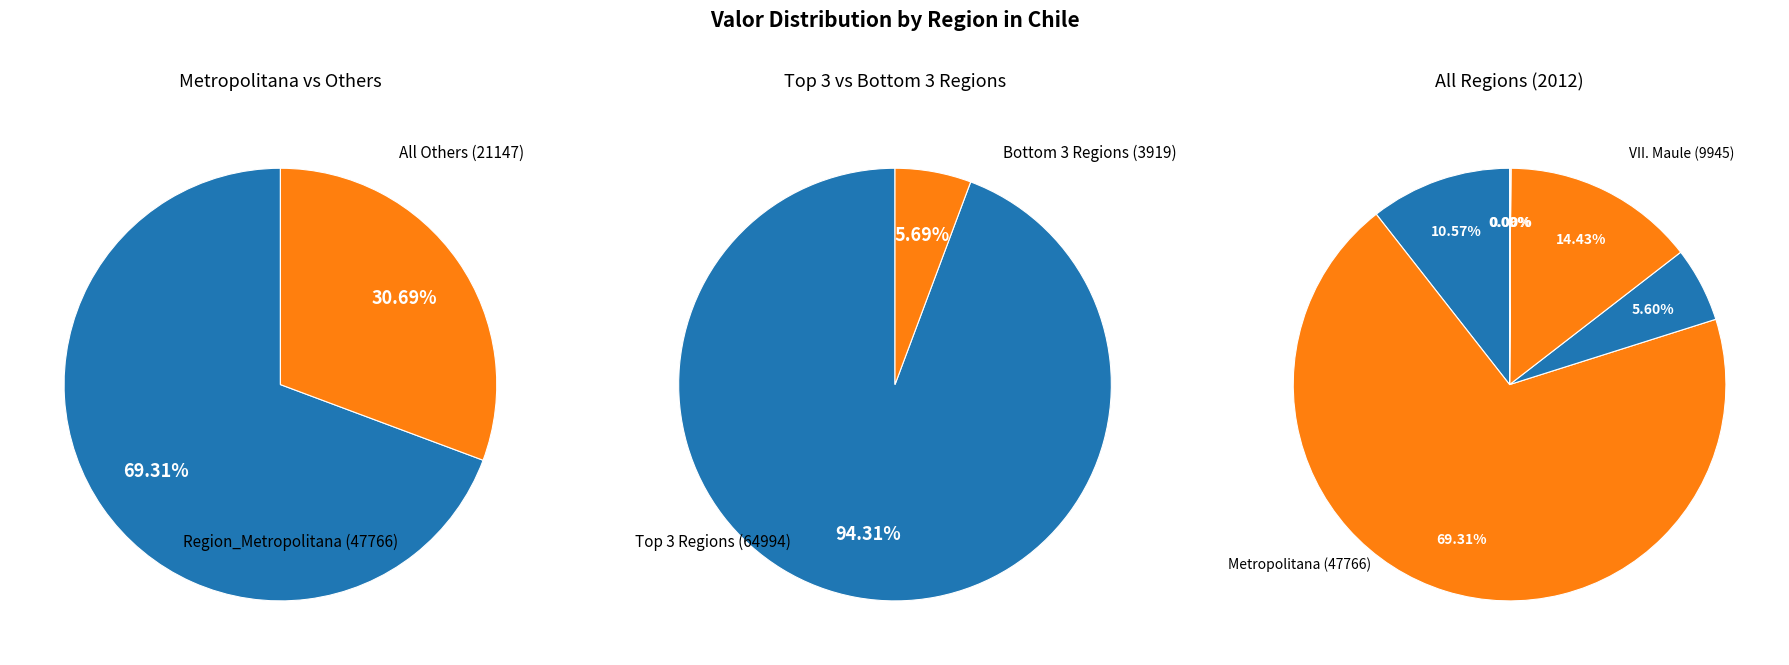

What is the total percentage of VII__Region_del_Maule and Region_Metropolitana?

83.7%